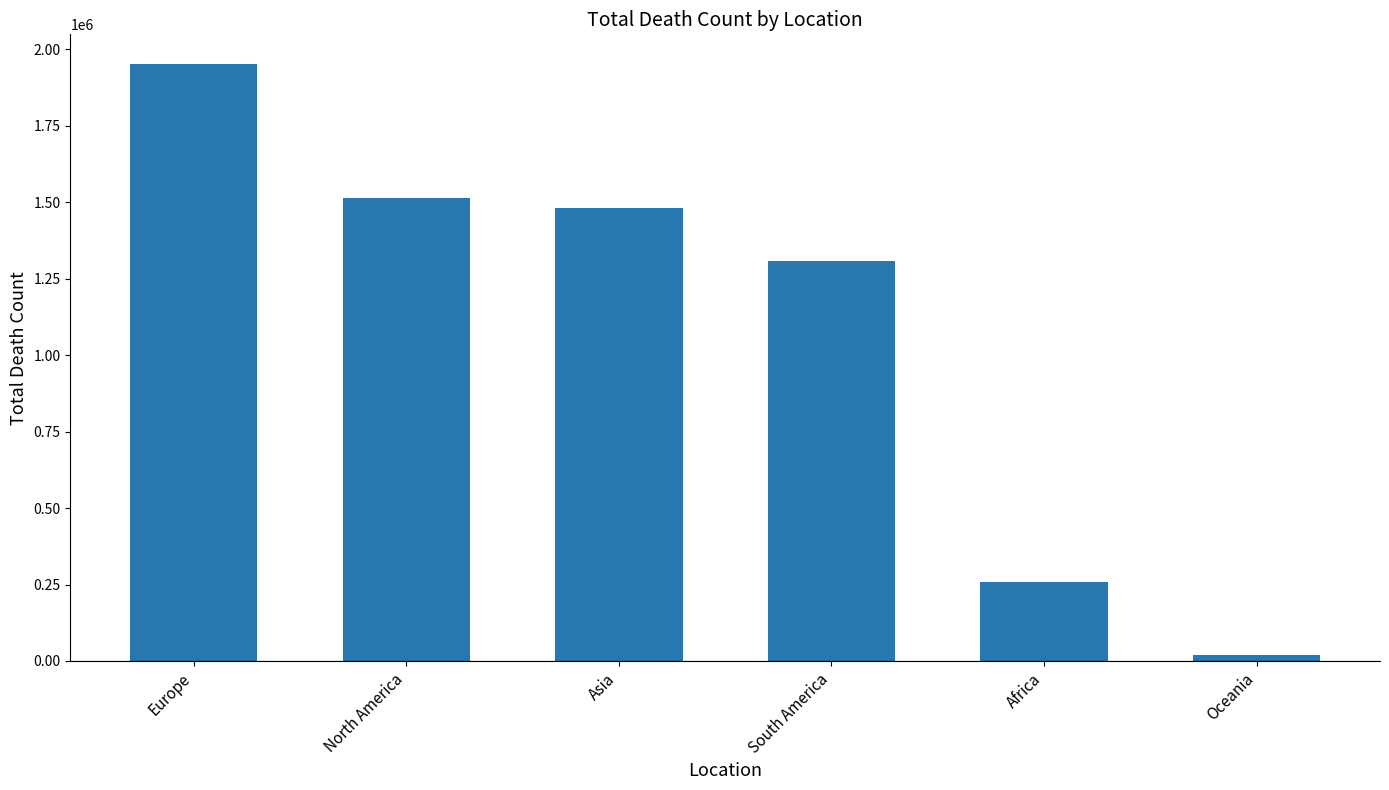

How many distinct data groups are displayed?

1